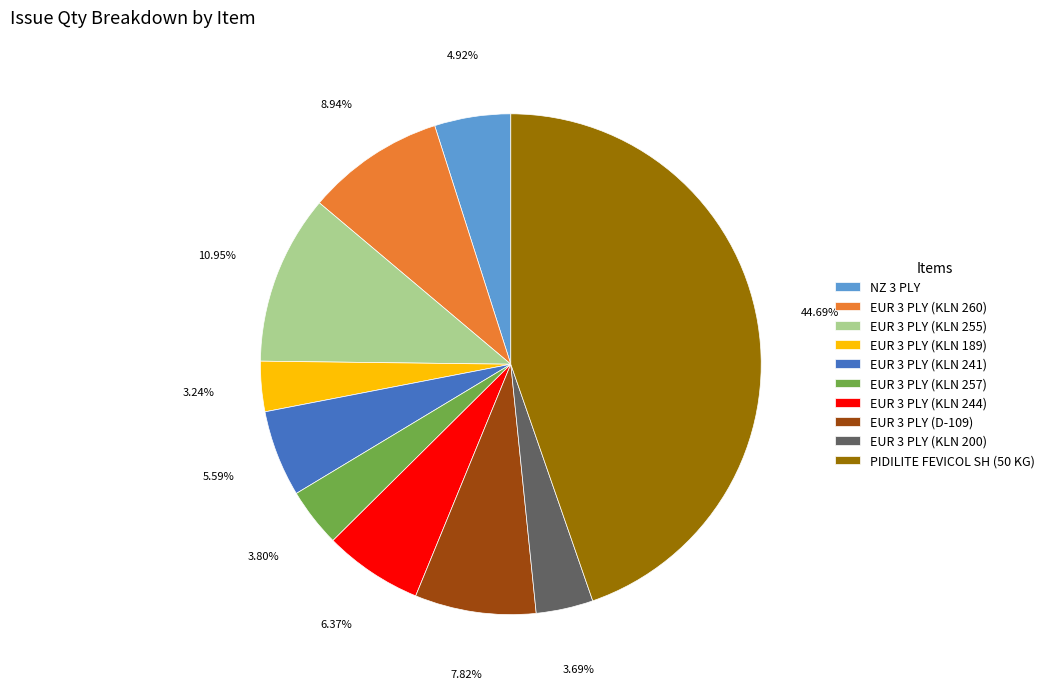

What percentage is the EUR 3 PLY (KLN 244) slice, to the nearest percent?

6%